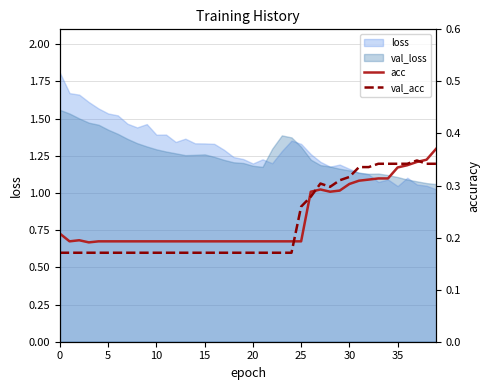

True or false: acc and val_acc intersect in this chart.

True